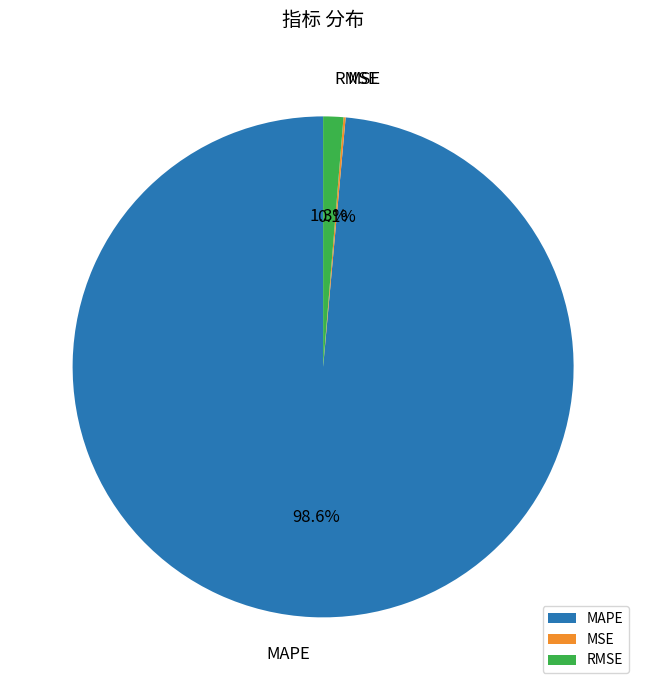

What portion of the pie excludes MAPE?

1.4%